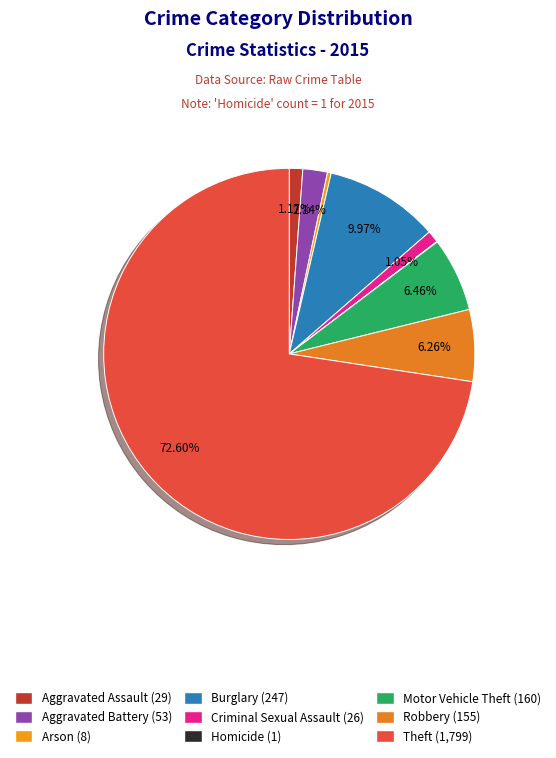

To the nearest percent, what is the difference between the largest and smallest slice percentages?

73%